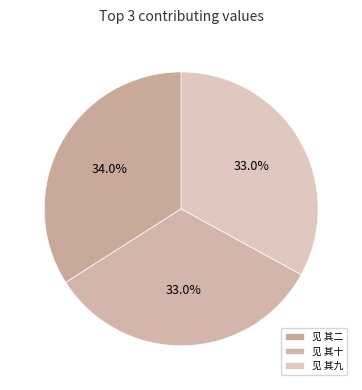

How many segments does this pie chart have?

3